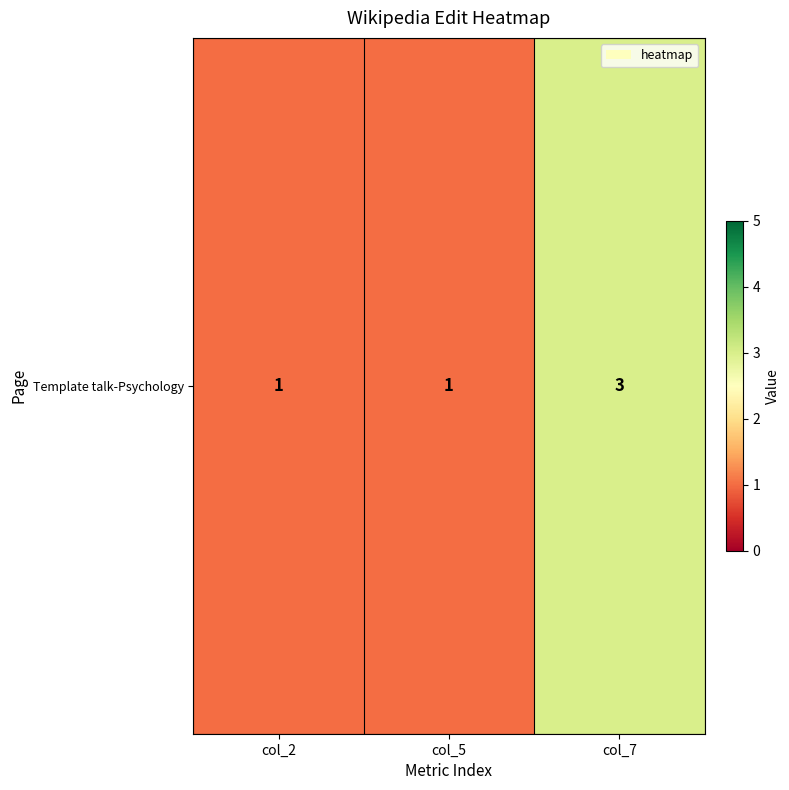

The chart shows a value of 1 at col_5. True or false?

True